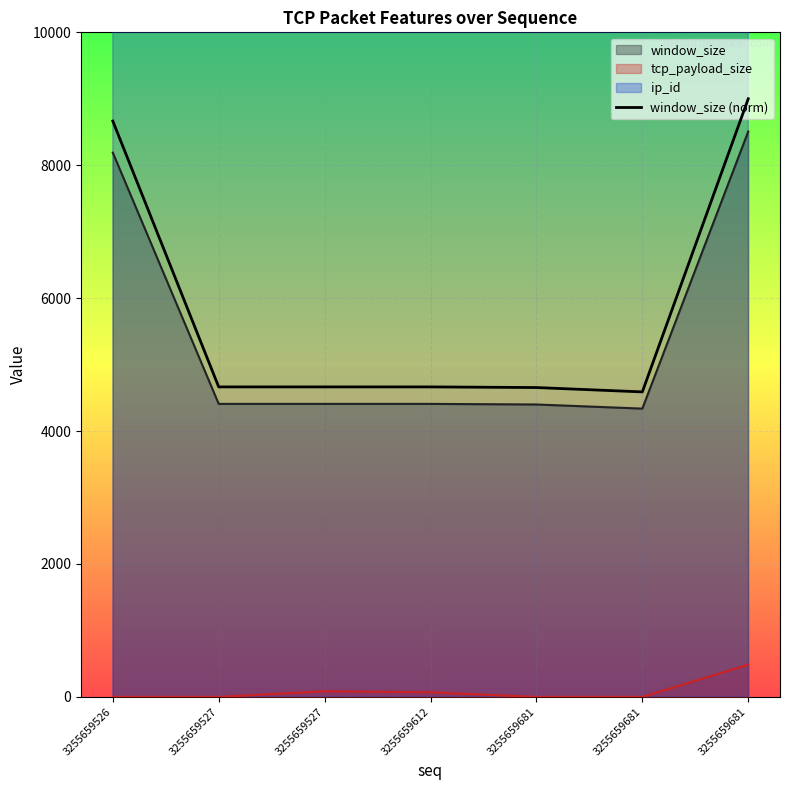

The chart shows a value of 4664.5 at 3255659612. True or false?

True